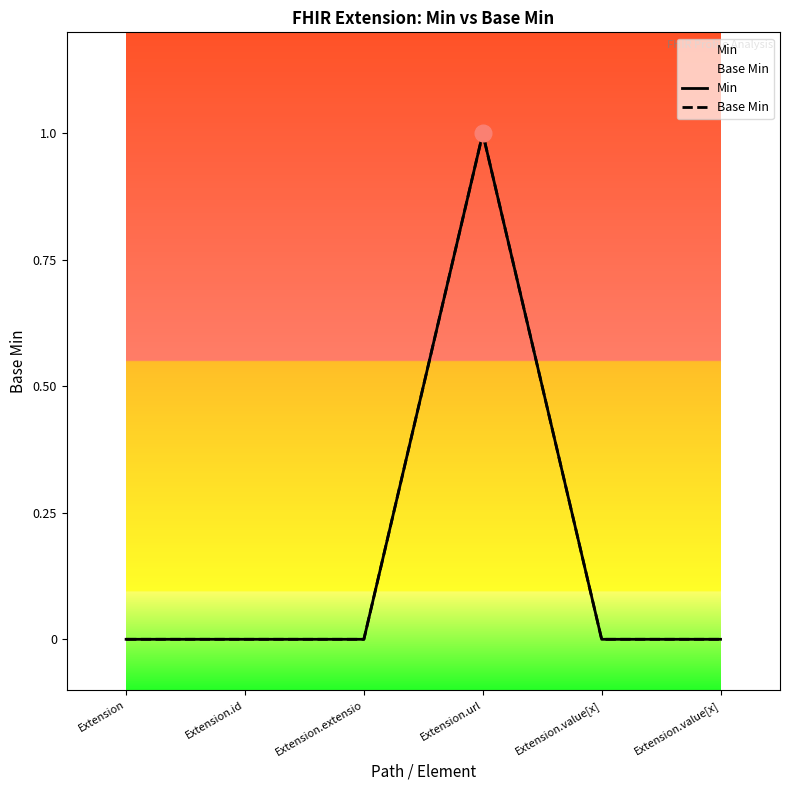

Is this an area chart (filled region under the line)?

No